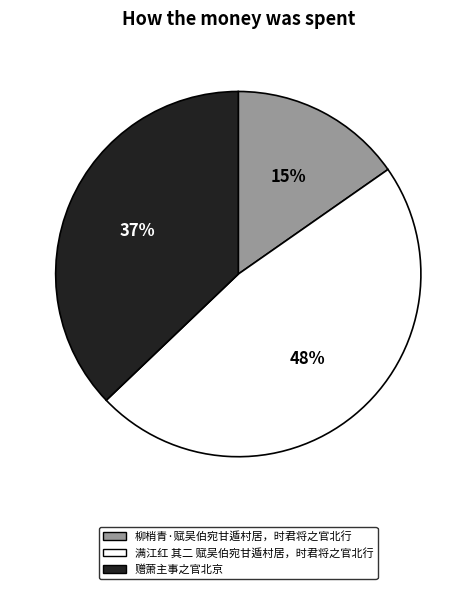

To the nearest percent, what is the combined percentage of 赠萧主事之官北京 and 柳梢青·赋吴伯宛甘遁村居，时君将之官北行?

52%